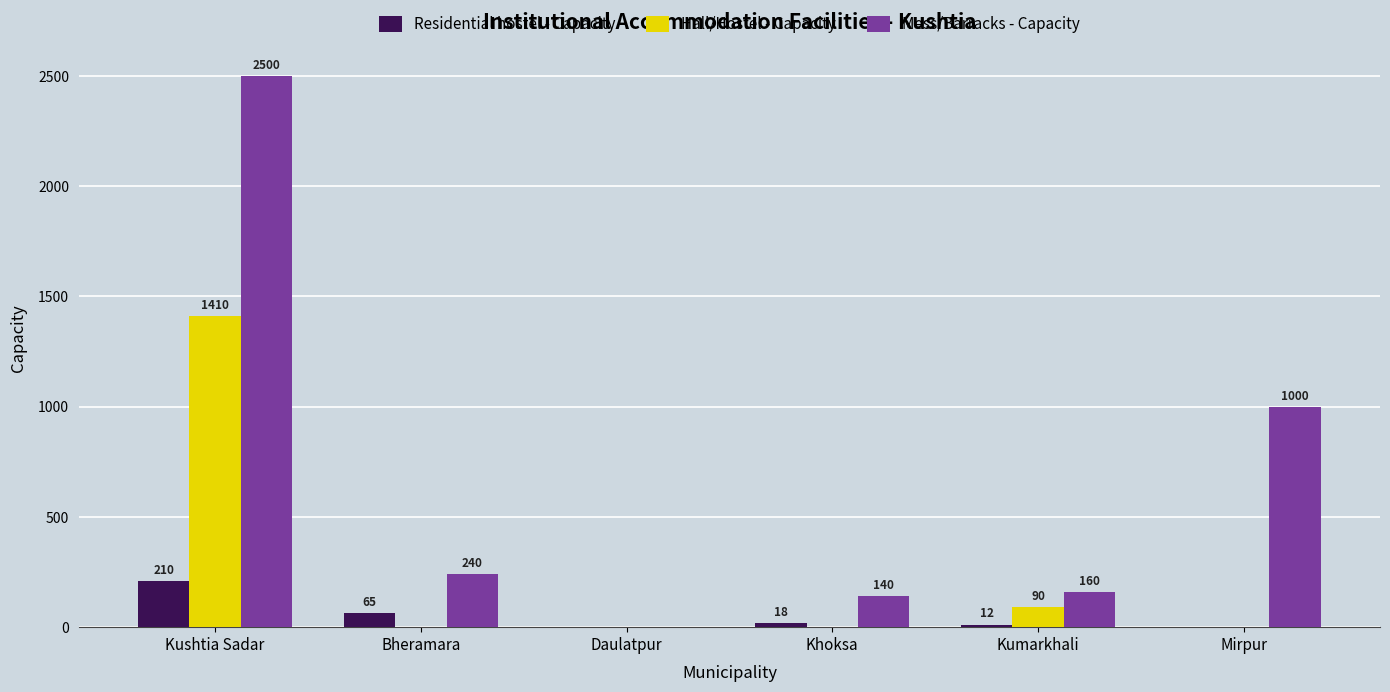

The Mess/Barracks - Capacity series shows -1389 at Daulatpur. True or false?

False